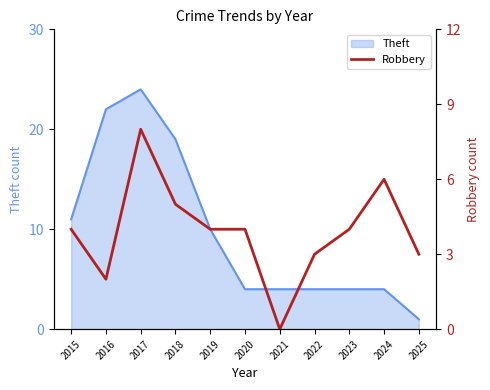

Between 2020 and 2024, which is larger?

2024